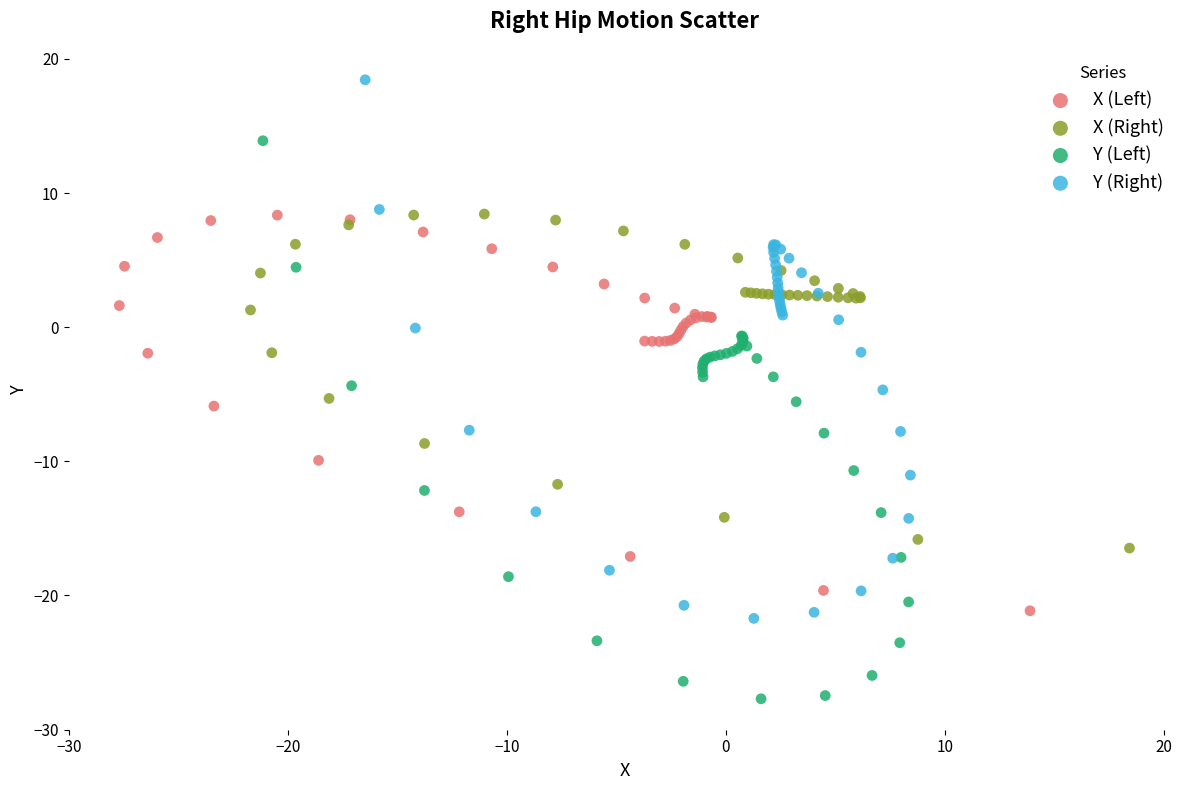

Which series has the widest spread of Y values?

Y (Left)